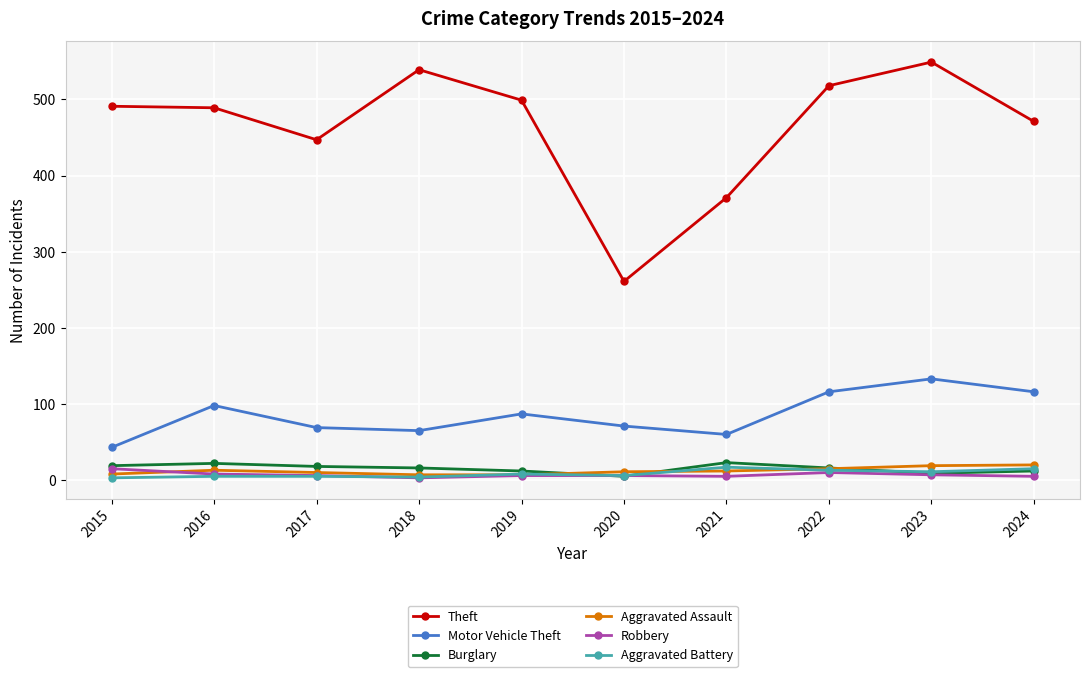

What is the approximate value of Aggravated Assault at 2022?

15